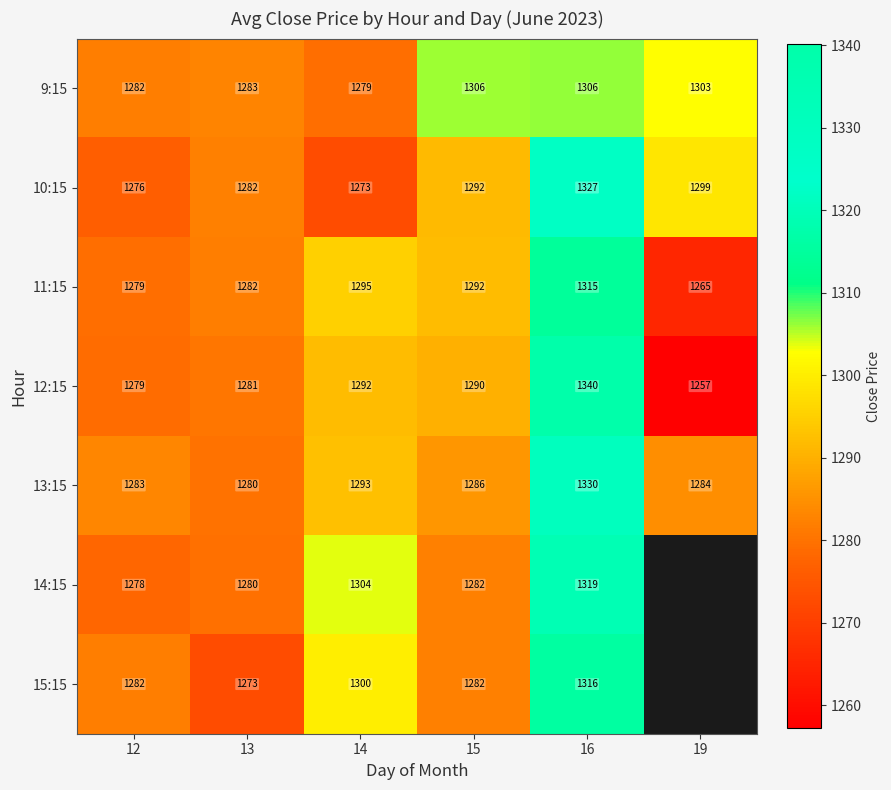

Is the value of 15:15 at 16 greater than the value of 13:15 at 16?

No